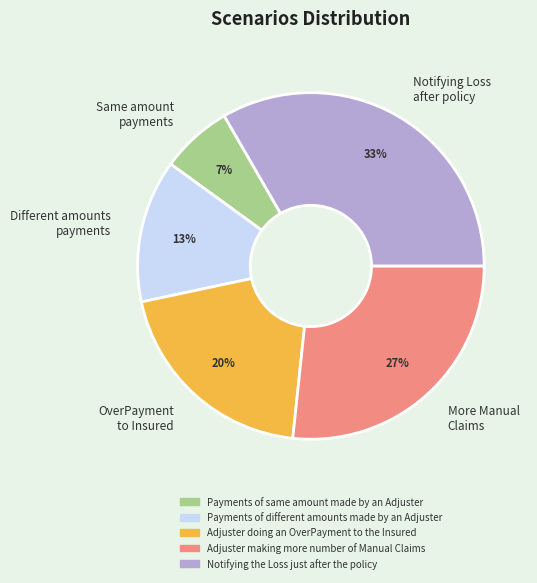

Between OverPayment to Insured and Different amounts payments, which is larger?

OverPayment to Insured